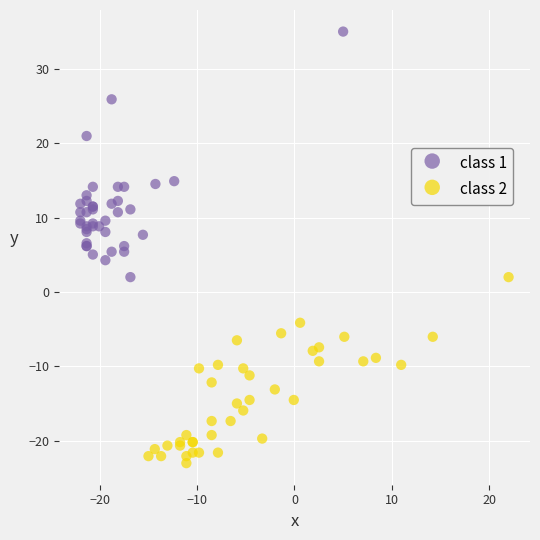

Which series reaches the maximum Y coordinate?

class 1